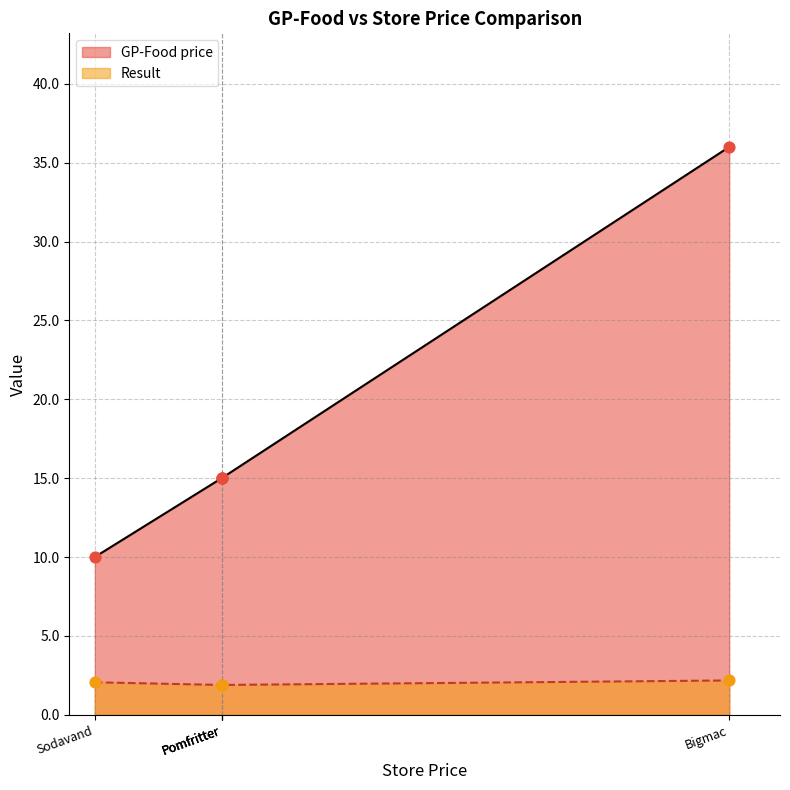

Which series has the largest Y range (max minus min)?

GP-Food price